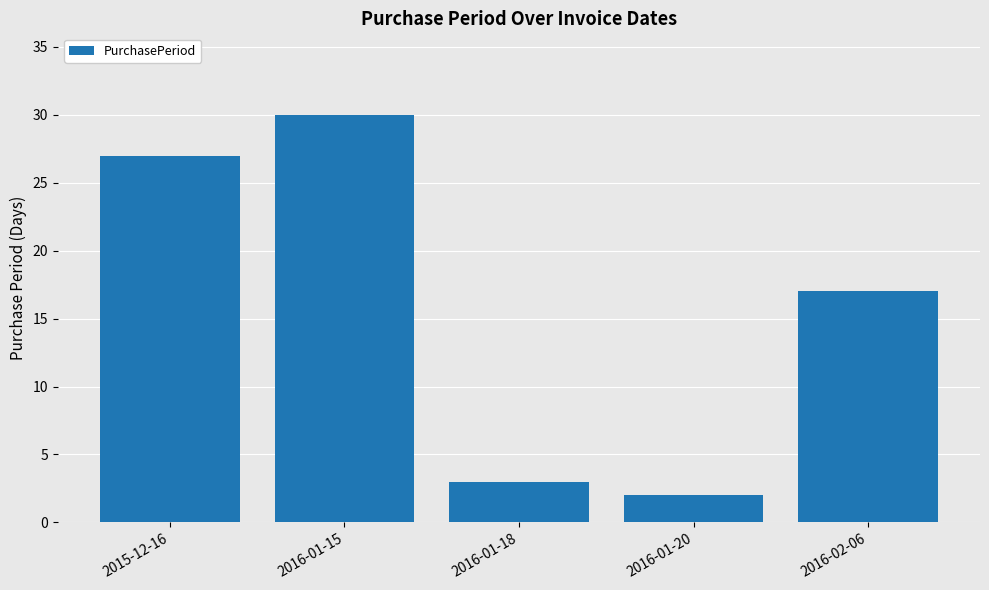

List the labels in order of value, largest first.

2016-01-15, 2015-12-16, 2016-02-06, 2016-01-18, 2016-01-20